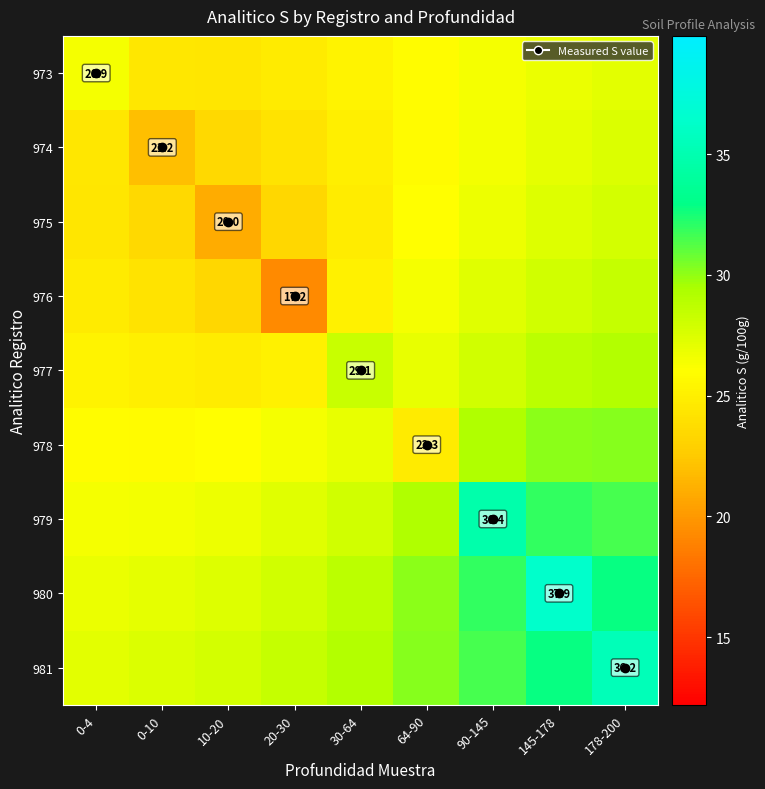

Which series has the largest range (max minus min)?

980